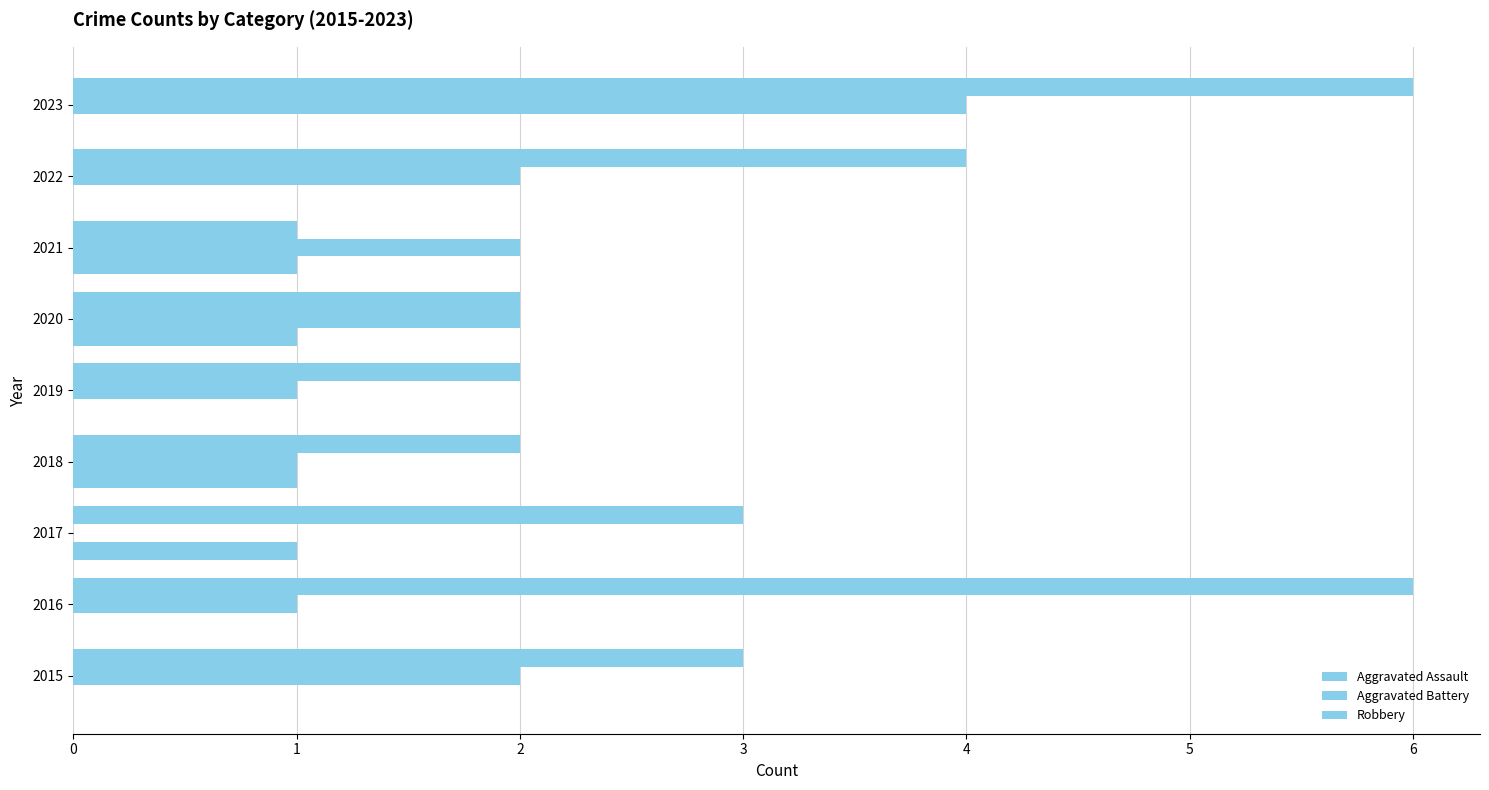

How many categories are shown in the chart?

9